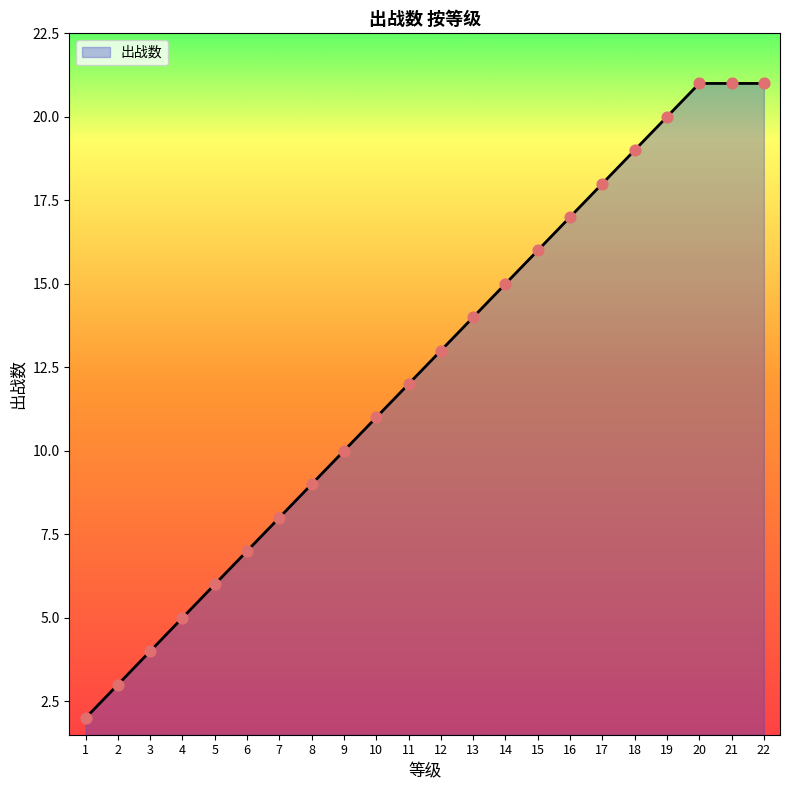

Approximately how many times larger is the value at 11 compared to 20?

0.6